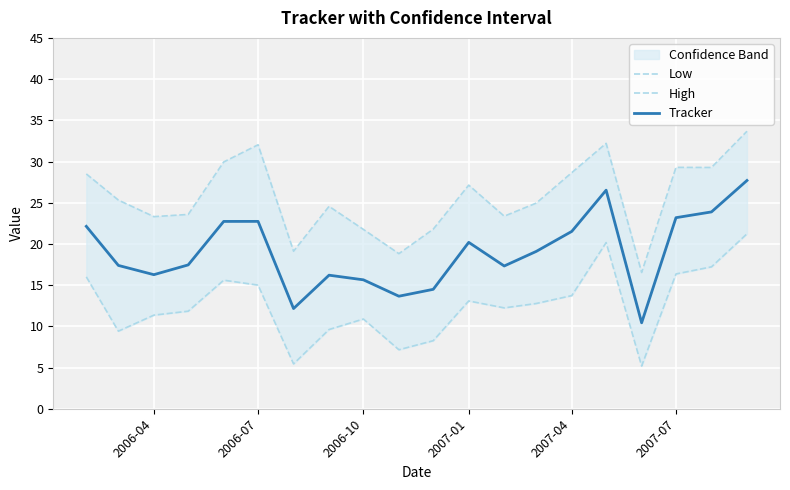

Rank the series by their average value, from lowest to highest.

Low, Tracker, High